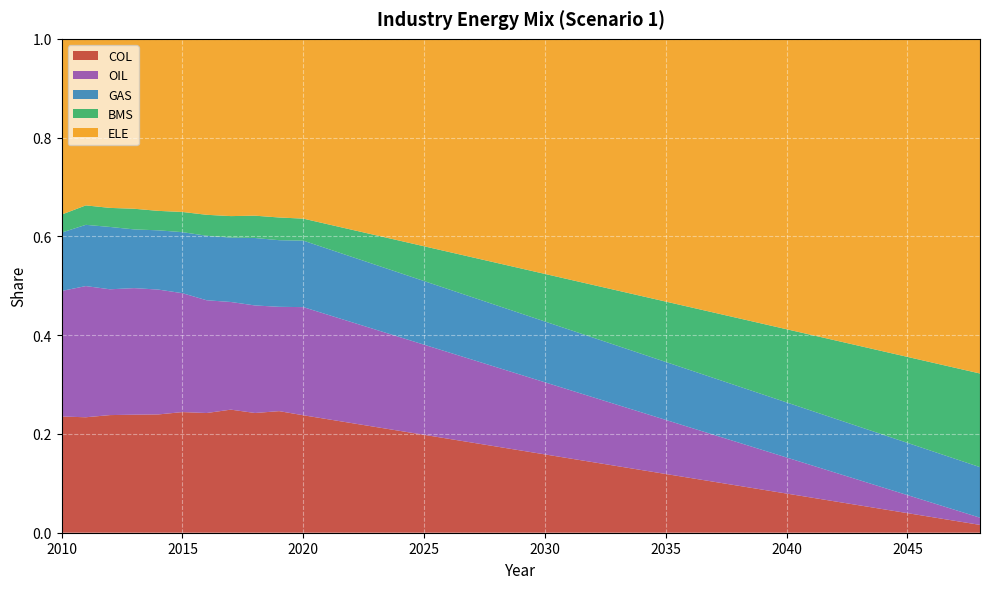

Reading right to left, extract all data points from this chart.

COL: 2048=0.0	2047=0.0	2046=0.0	2045=0.0	2044=0.0	2043=0.1	2042=0.1	2041=0.1	2040=0.1	2039=0.1	2038=0.1	2037=0.1	2036=0.1	2035=0.1	2034=0.1	2033=0.1	2032=0.1	2031=0.2	2030=0.2	2029=0.2	2028=0.2	2027=0.2	2026=0.2	2025=0.2	2024=0.2	2023=0.2	2022=0.2	2021=0.2	2020=0.2	2019=0.2	2018=0.2	2017=0.2	2016=0.2	2015=0.2	2014=0.2	2013=0.2	2012=0.2	2011=0.2	2010=0.2
OIL: 2048=0.0	2047=0.0	2046=0.0	2045=0.0	2044=0.0	2043=0.1	2042=0.1	2041=0.1	2040=0.1	2039=0.1	2038=0.1	2037=0.1	2036=0.1	2035=0.1	2034=0.1	2033=0.1	2032=0.1	2031=0.1	2030=0.1	2029=0.2	2028=0.2	2027=0.2	2026=0.2	2025=0.2	2024=0.2	2023=0.2	2022=0.2	2021=0.2	2020=0.2	2019=0.2	2018=0.2	2017=0.2	2016=0.2	2015=0.2	2014=0.3	2013=0.3	2012=0.3	2011=0.3	2010=0.3
GAS: 2048=0.1	2047=0.1	2046=0.1	2045=0.1	2044=0.1	2043=0.1	2042=0.1	2041=0.1	2040=0.1	2039=0.1	2038=0.1	2037=0.1	2036=0.1	2035=0.1	2034=0.1	2033=0.1	2032=0.1	2031=0.1	2030=0.1	2029=0.1	2028=0.1	2027=0.1	2026=0.1	2025=0.1	2024=0.1	2023=0.1	2022=0.1	2021=0.1	2020=0.1	2019=0.1	2018=0.1	2017=0.1	2016=0.1	2015=0.1	2014=0.1	2013=0.1	2012=0.1	2011=0.1	2010=0.1
BMS: 2048=0.2	2047=0.2	2046=0.2	2045=0.2	2044=0.2	2043=0.2	2042=0.2	2041=0.2	2040=0.1	2039=0.1	2038=0.1	2037=0.1	2036=0.1	2035=0.1	2034=0.1	2033=0.1	2032=0.1	2031=0.1	2030=0.1	2029=0.1	2028=0.1	2027=0.1	2026=0.1	2025=0.1	2024=0.1	2023=0.1	2022=0.1	2021=0.0	2020=0.0	2019=0.0	2018=0.0	2017=0.0	2016=0.0	2015=0.0	2014=0.0	2013=0.0	2012=0.0	2011=0.0	2010=0.0
ELE: 2048=0.7	2047=0.7	2046=0.7	2045=0.6	2044=0.6	2043=0.6	2042=0.6	2041=0.6	2040=0.6	2039=0.6	2038=0.6	2037=0.6	2036=0.5	2035=0.5	2034=0.5	2033=0.5	2032=0.5	2031=0.5	2030=0.5	2029=0.5	2028=0.5	2027=0.4	2026=0.4	2025=0.4	2024=0.4	2023=0.4	2022=0.4	2021=0.4	2020=0.4	2019=0.4	2018=0.4	2017=0.4	2016=0.4	2015=0.4	2014=0.3	2013=0.3	2012=0.3	2011=0.3	2010=0.4